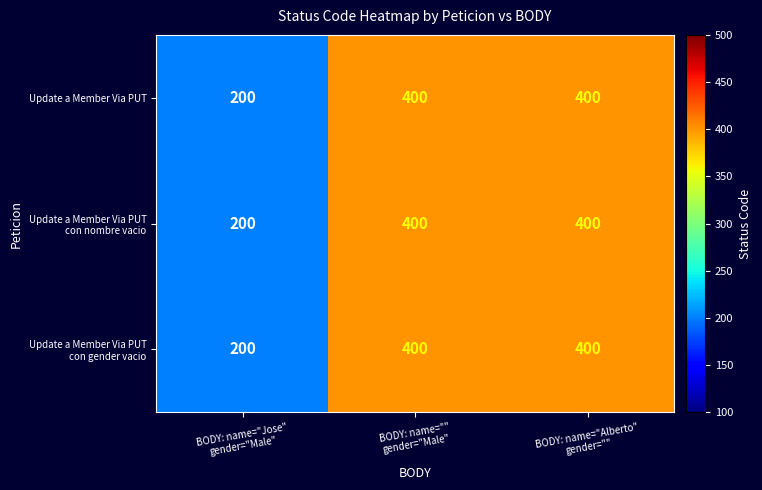

What is the average value of the Update a Member Via PUT series?

333